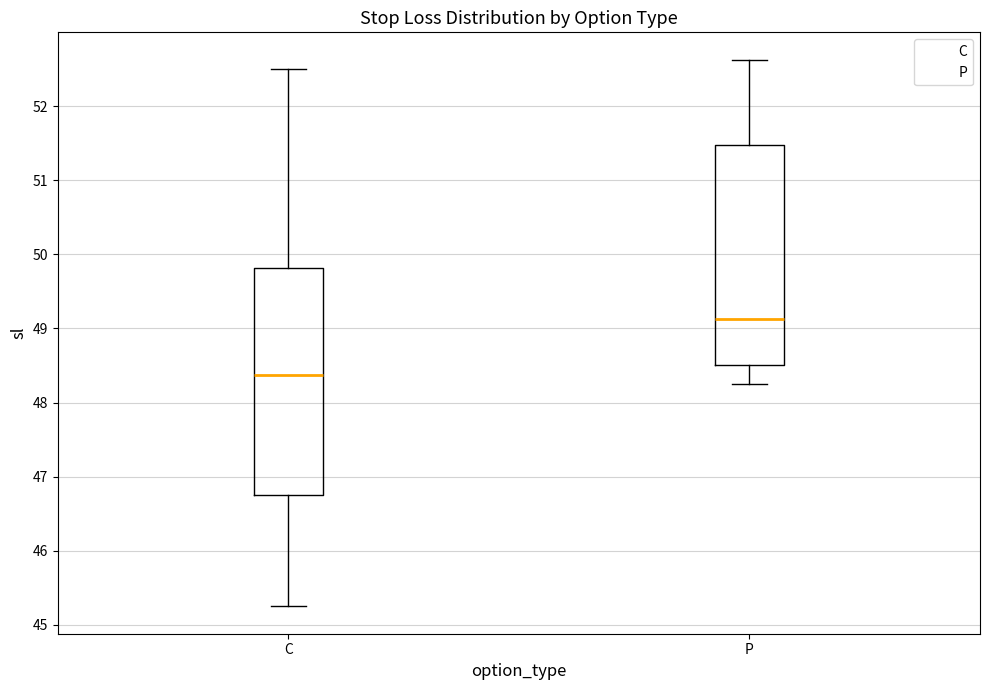

Reading left to right, transcribe this box plot: for each box, give where its median line is, the range the box spans, and where its two whiskers end, as read against the y-axis. The values are not printed on the chart, so give them approximately, as read against the axis.

C: median 48.4, box 46.8 to 49.8, whiskers 45.3 to 52.5
P: median 49.1, box 48.5 to 51.5, whiskers 48.3 to 52.6